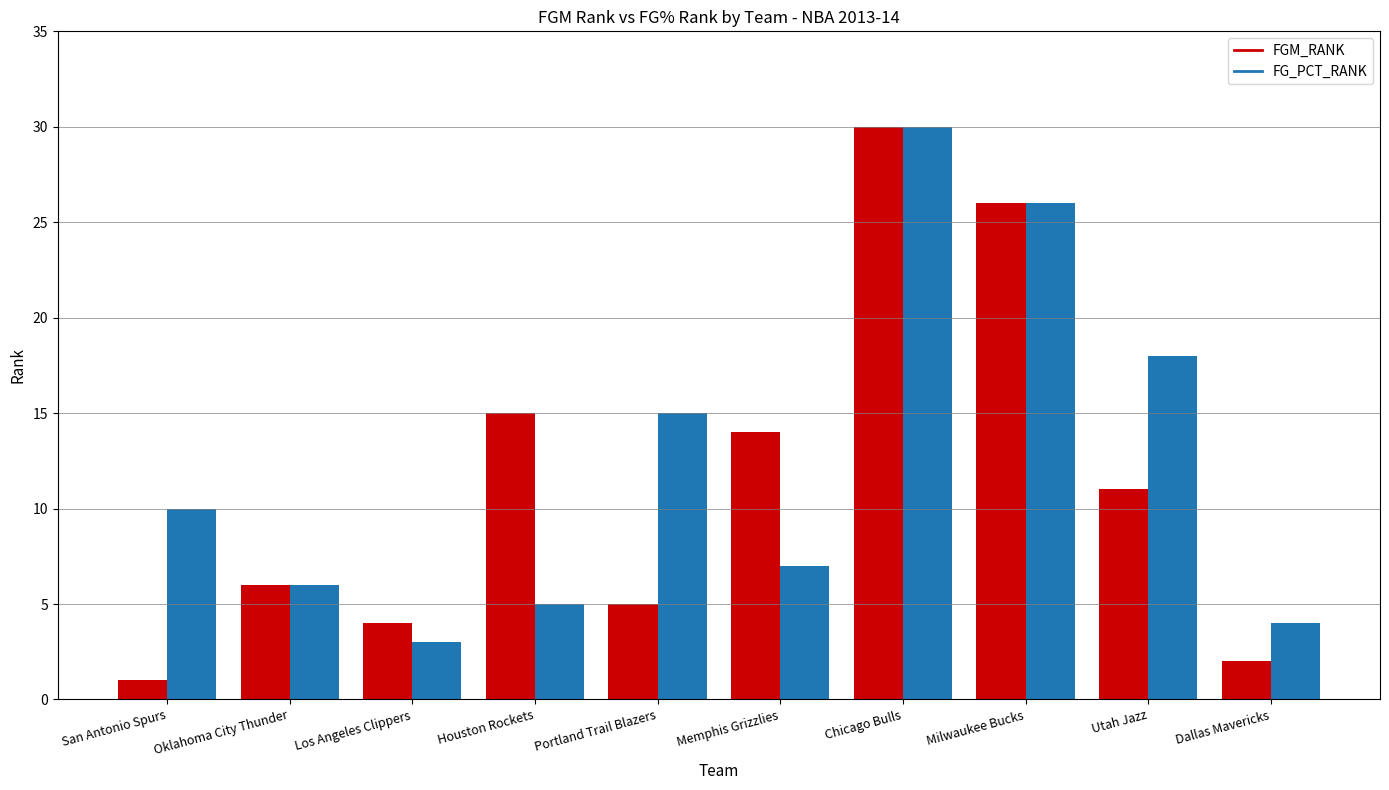

What position from the left is Dallas Mavericks?

10